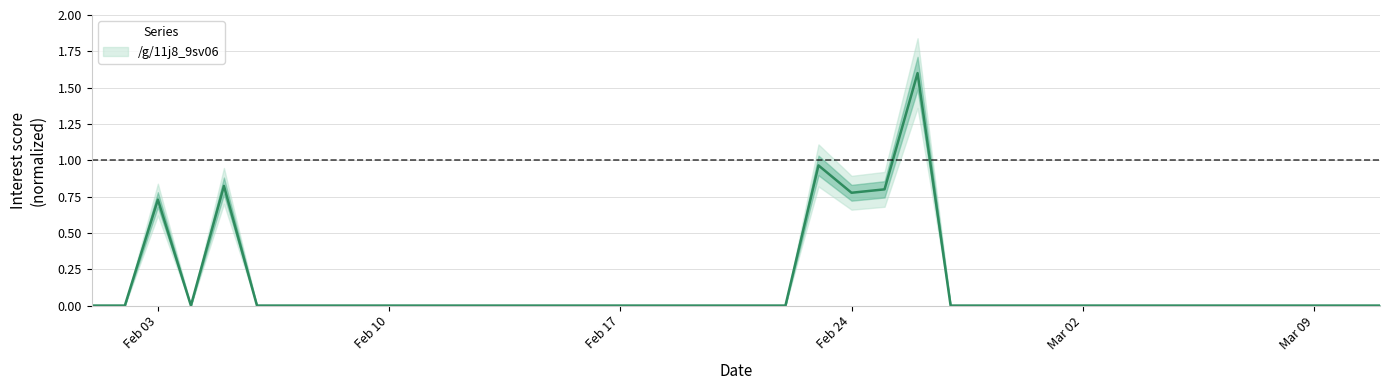

Does the chart have visible grid lines?

Yes